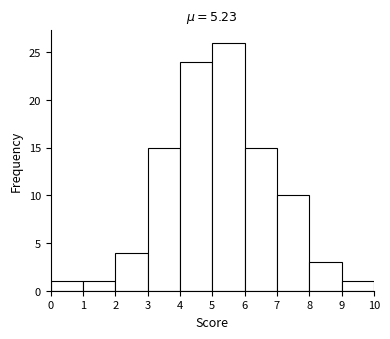

Which range on the x-axis has the tallest bar?

5 to 6